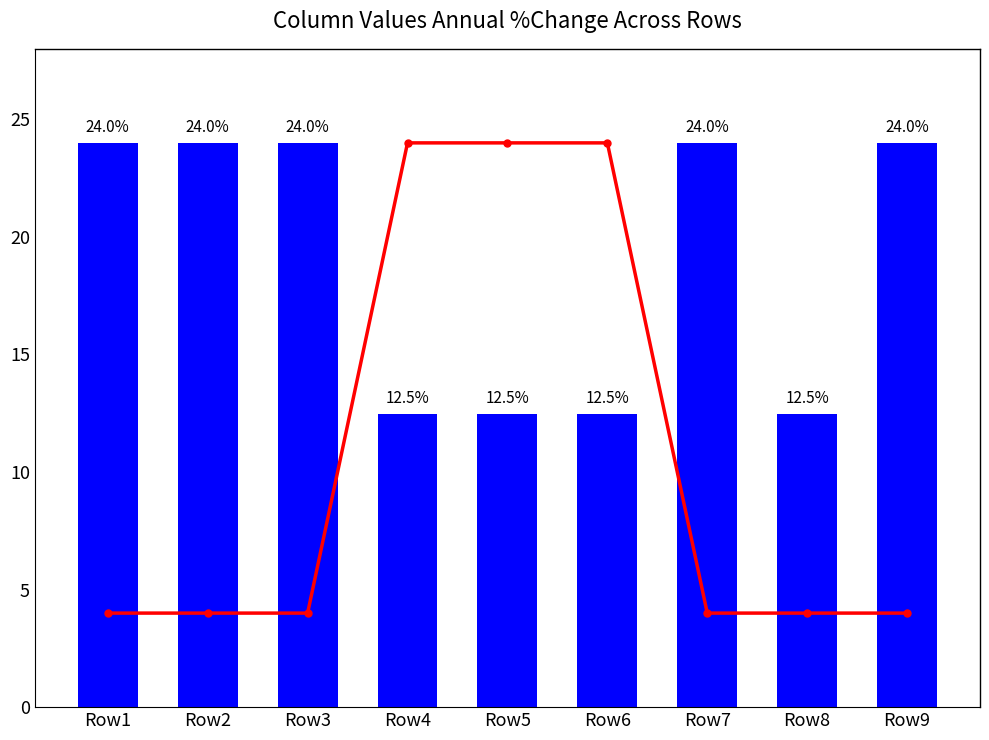

Between Row2 and Row4, which is larger?

Row4